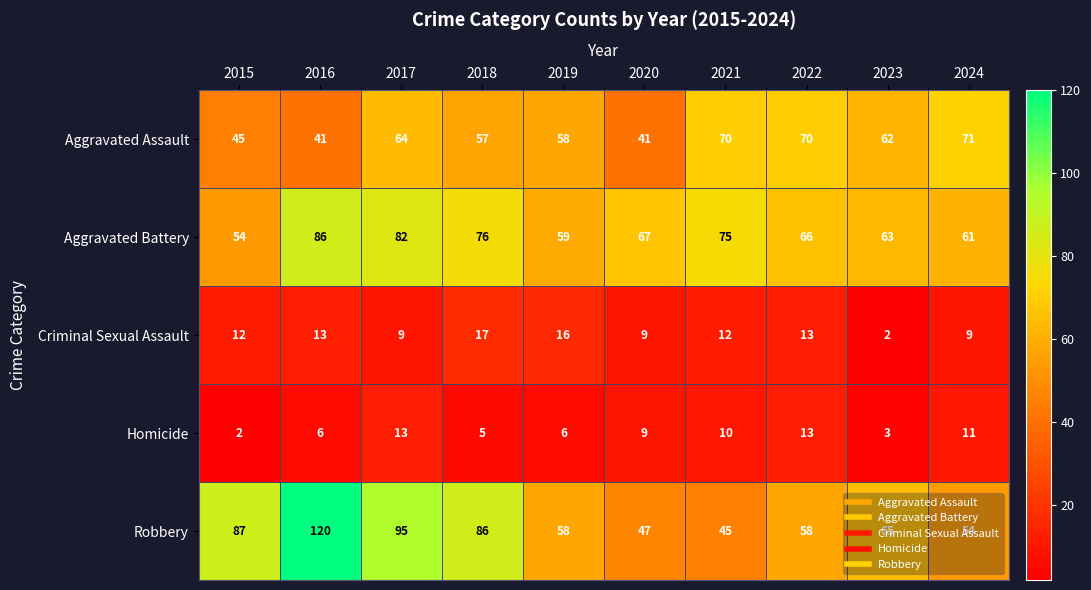

At how many categories does at least one series exceed 98?

1